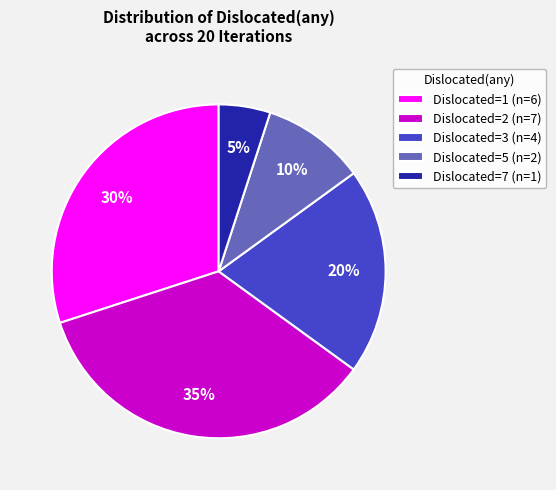

To the nearest percent, what portion does Dislocated=1 (n=6) represent?

30%